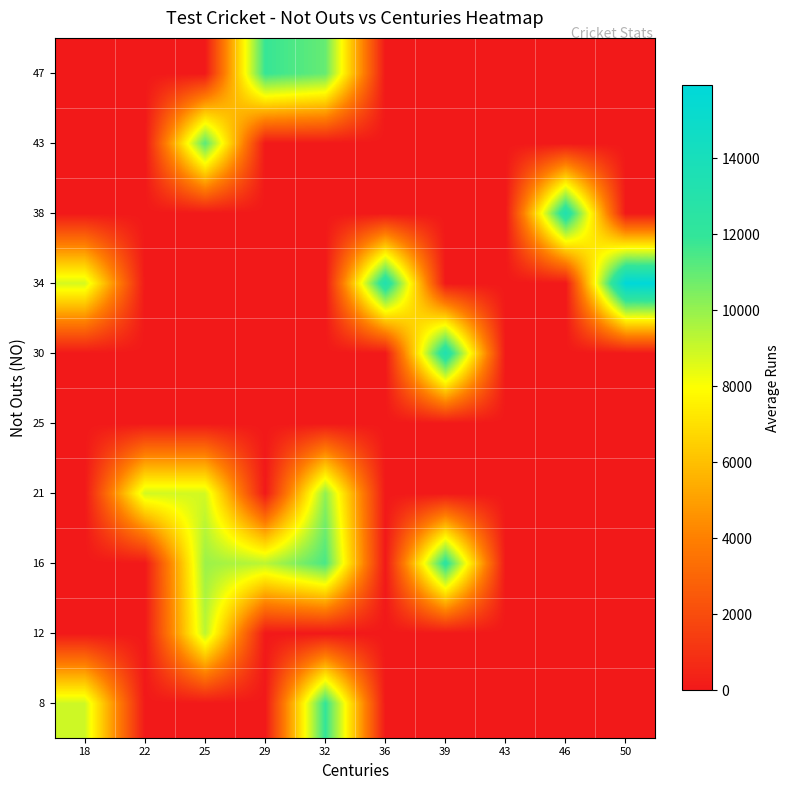

Rank the series at 50 from lowest to highest value.

8, 12, 16, 21, 25, 30, 38, 43, 47, 34